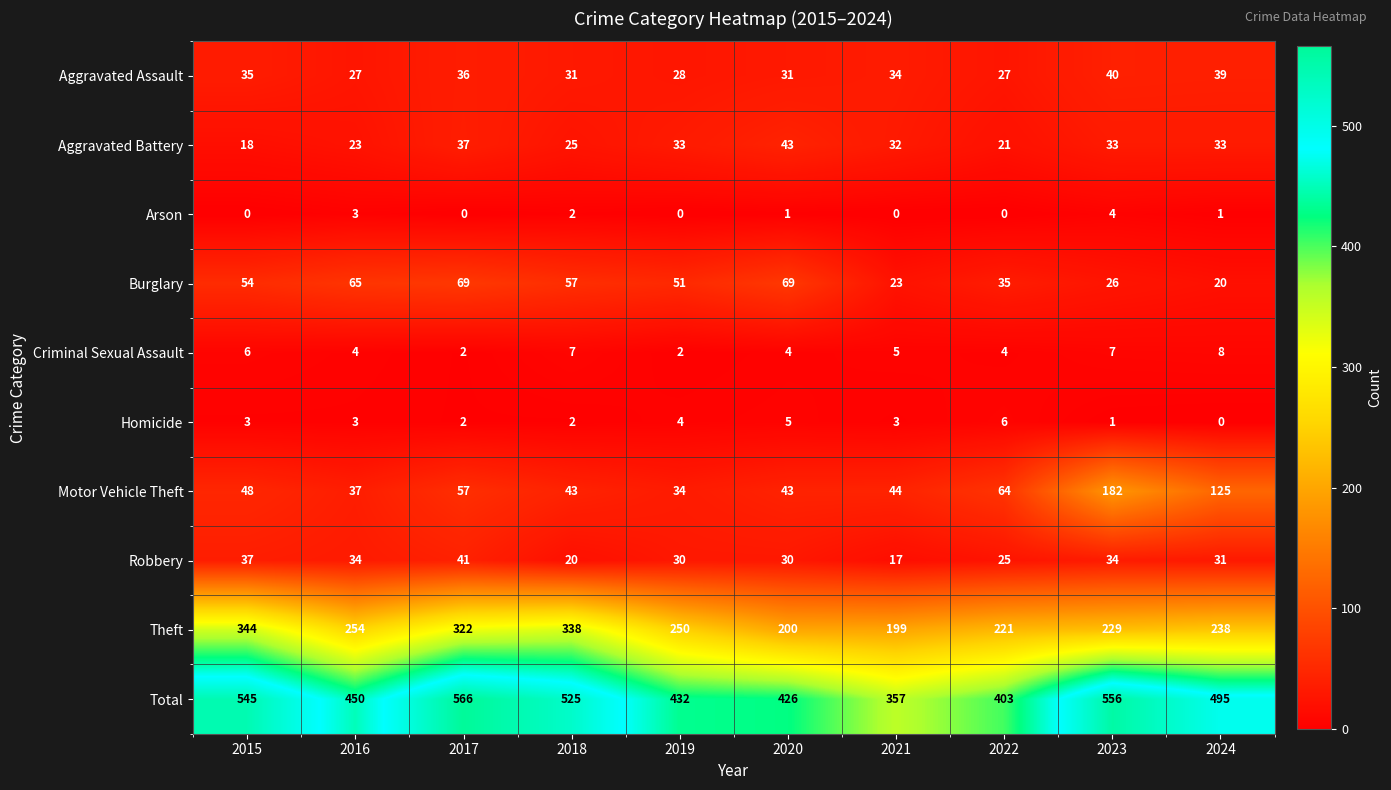

How many data points in Burglary are less than 54?

5